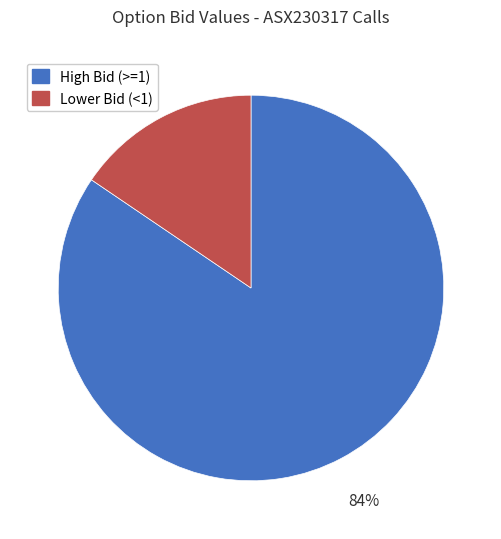

Does any single category account for the majority?

Yes